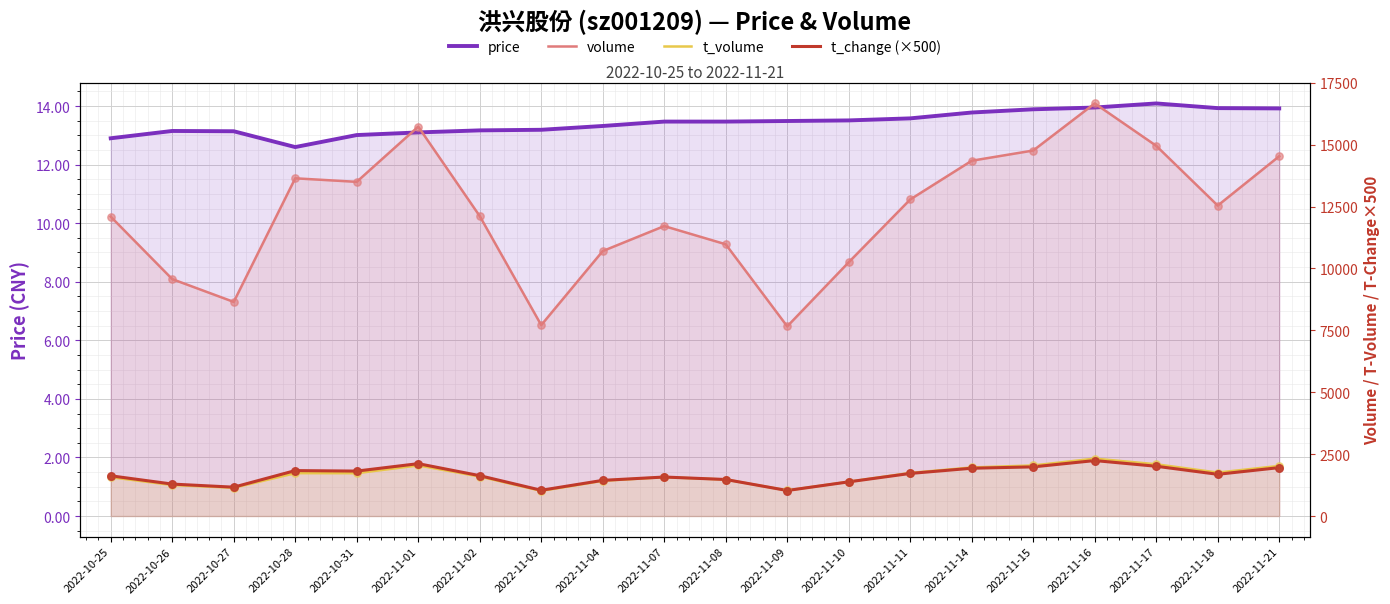

Which series reaches the minimum Y coordinate?

price